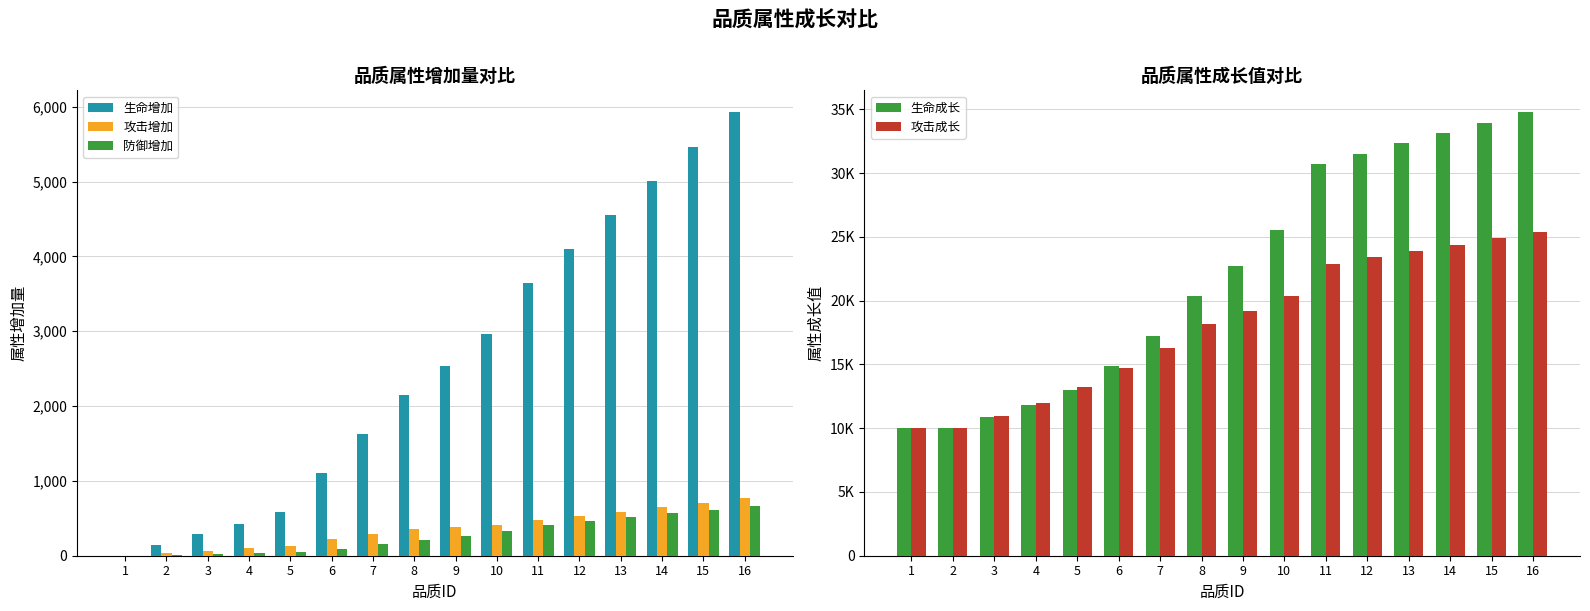

What is the maximum value for 攻击成长?

25386